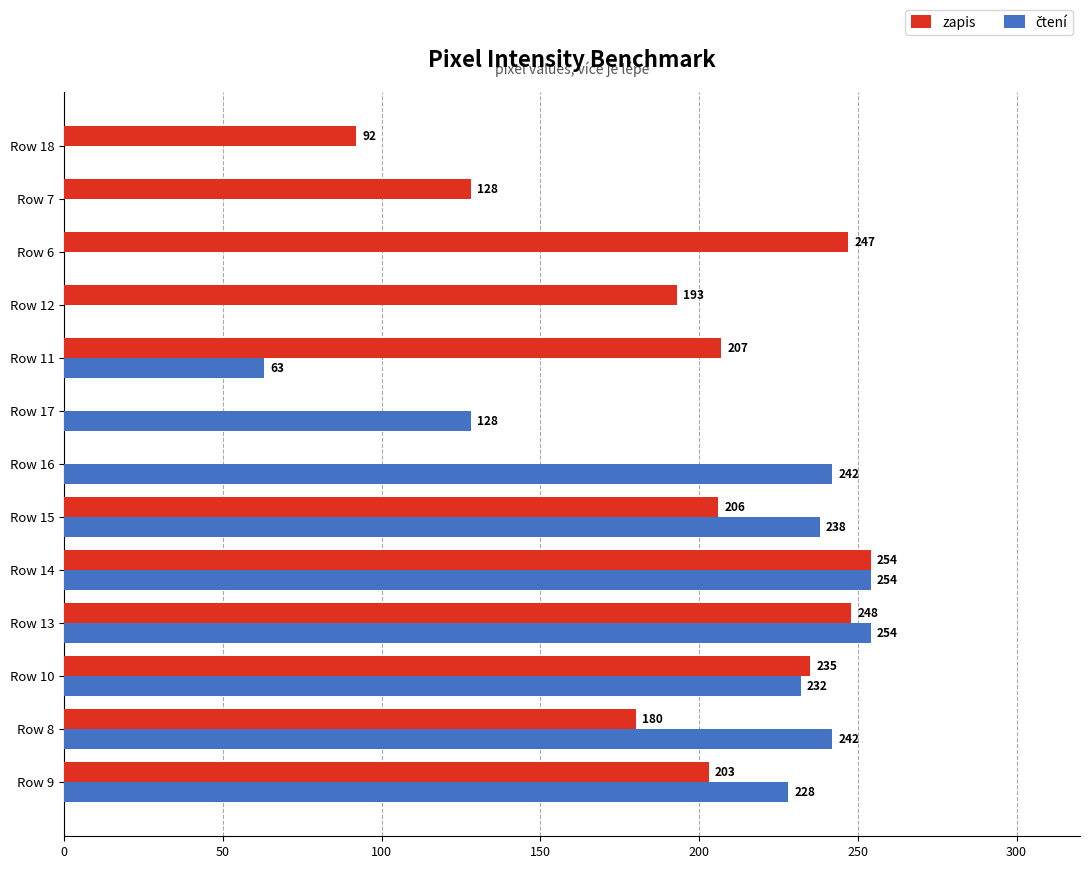

What is the total value across all series at Row 11?

270